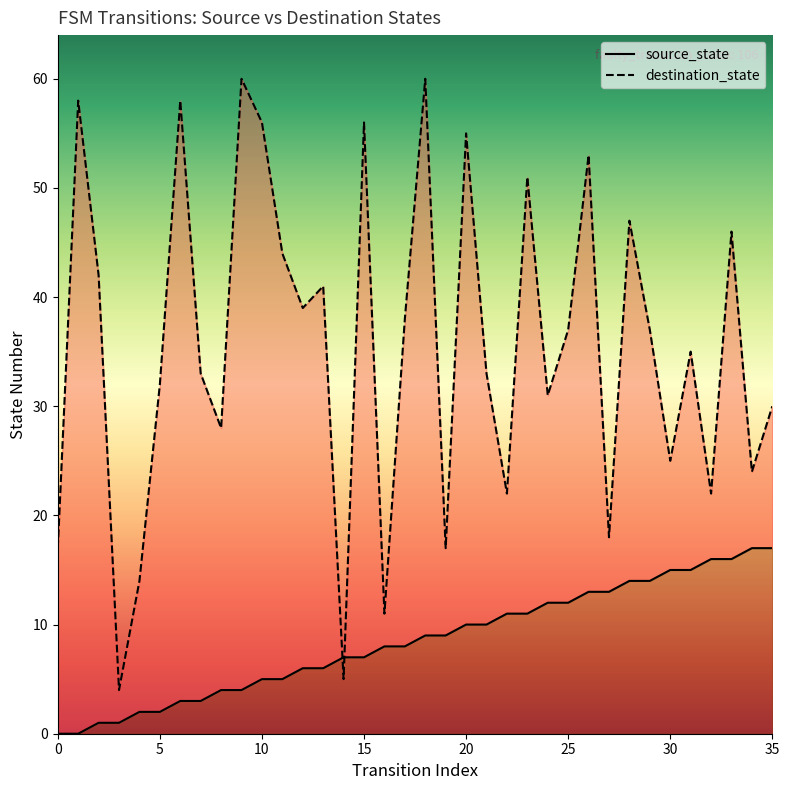

True or false: destination_state and source_state cross at least once.

True